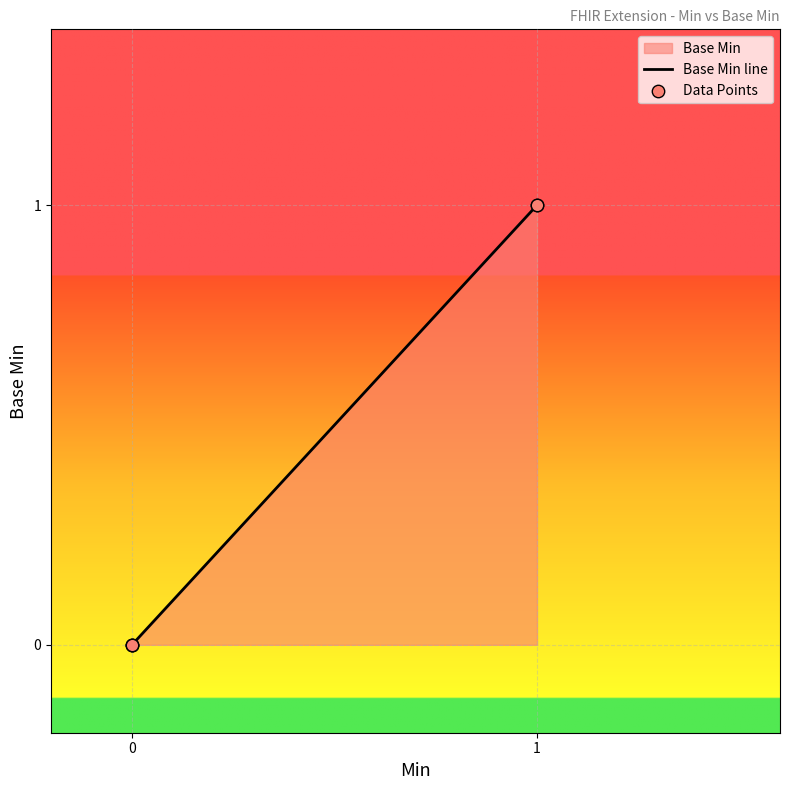

Which series reaches the maximum Y coordinate?

Base Min line